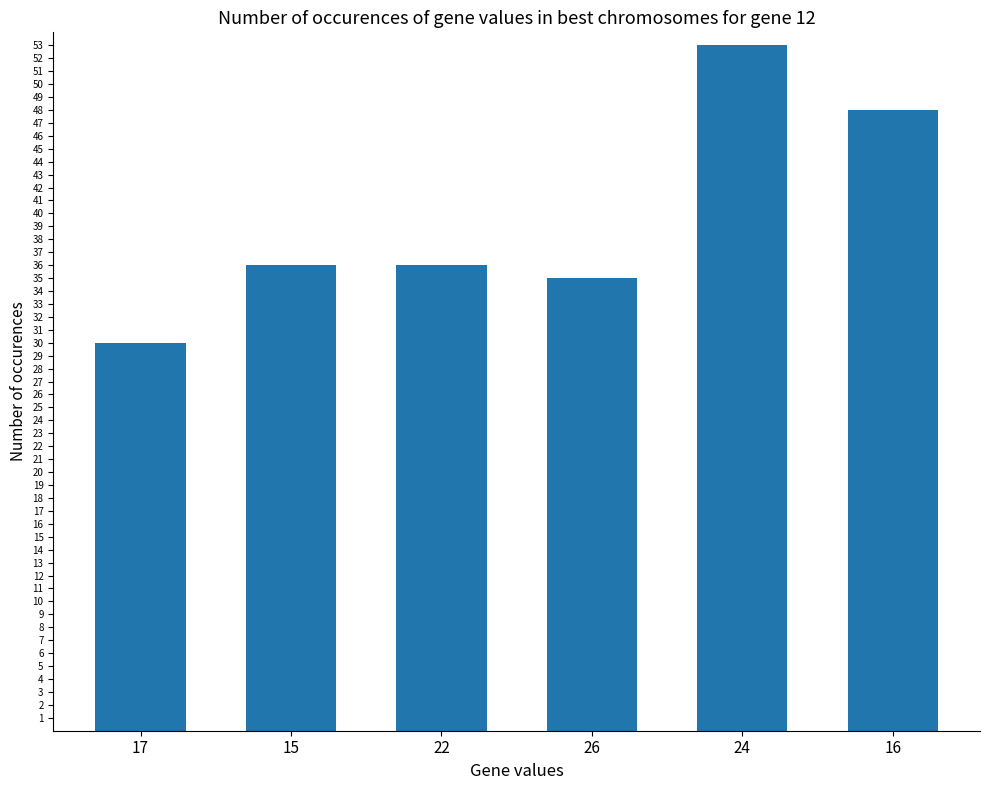

What is the value of the 1st bar from the left?

30